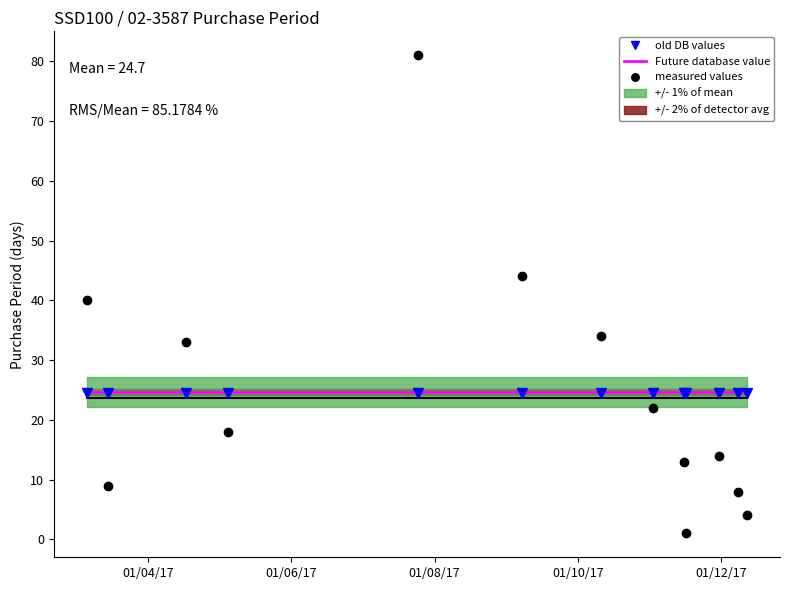

How many times do old DB values and measured values cross each other?

5